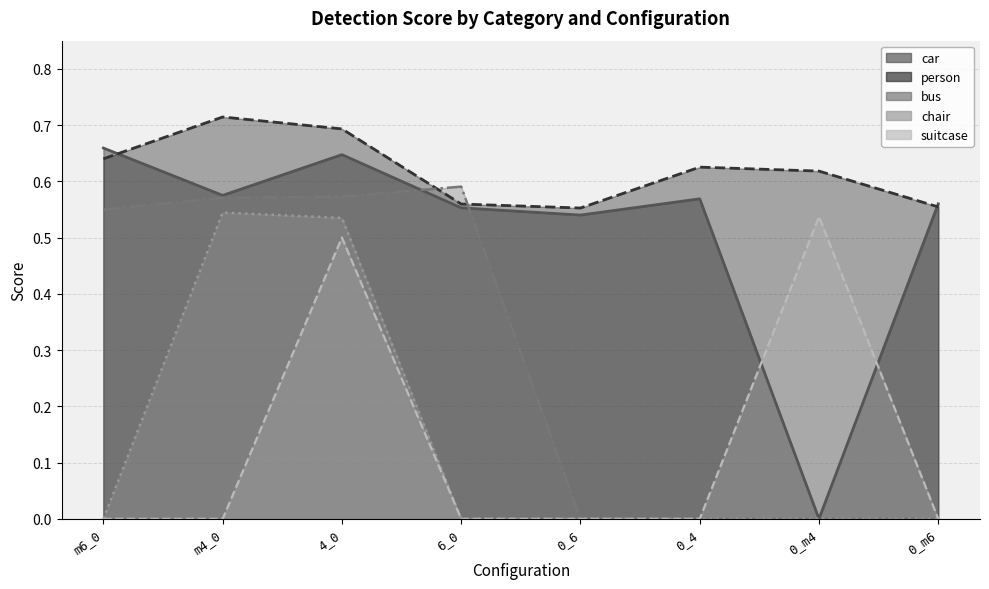

What is the approximate value of car at m6_0?

0.7